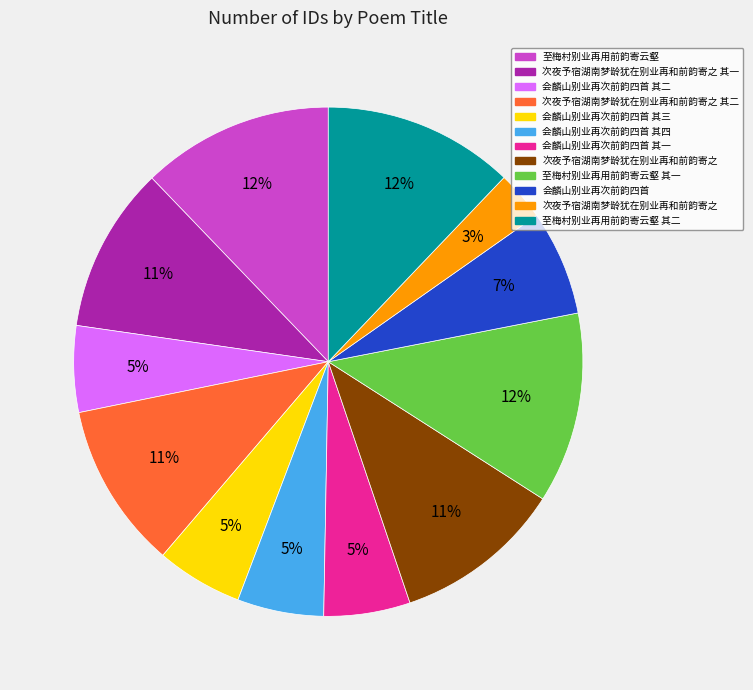

To the nearest percent, what is the average slice percentage?

8%